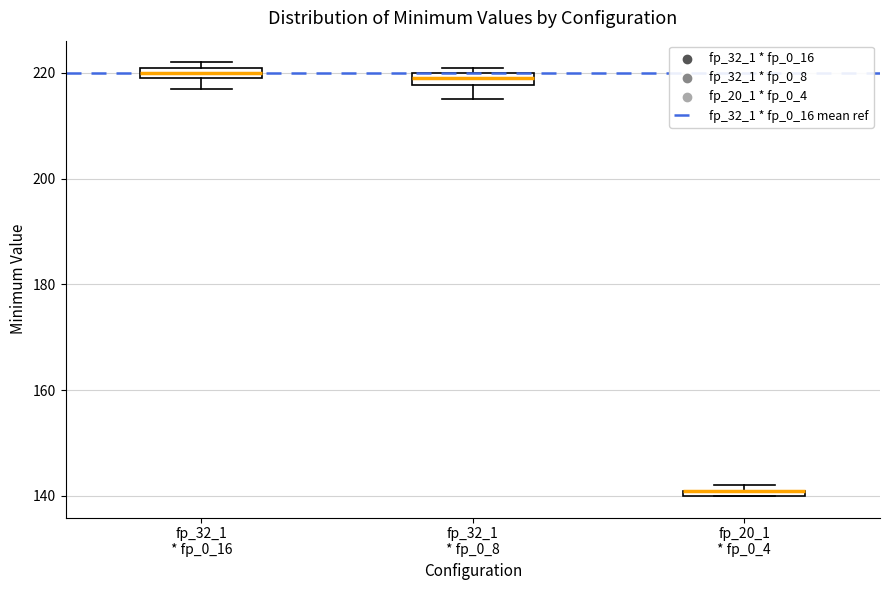

Where is the upper edge of the box for fp_32_1 * fp_0_16 on the y-axis? The values are not printed on the chart, so give them approximately, as read against the axis.

222